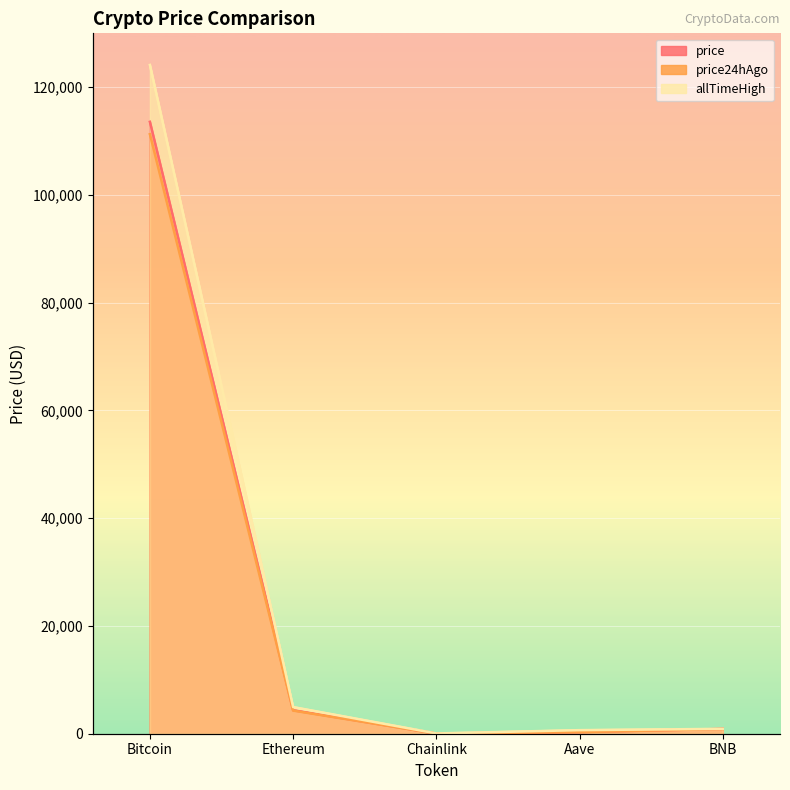

The value of price at Chainlink is 33.0. True or false?

False